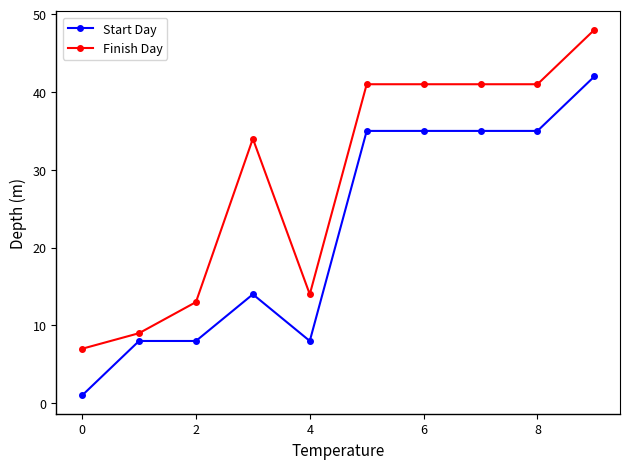

At how many categories does at least one series exceed 38?

5